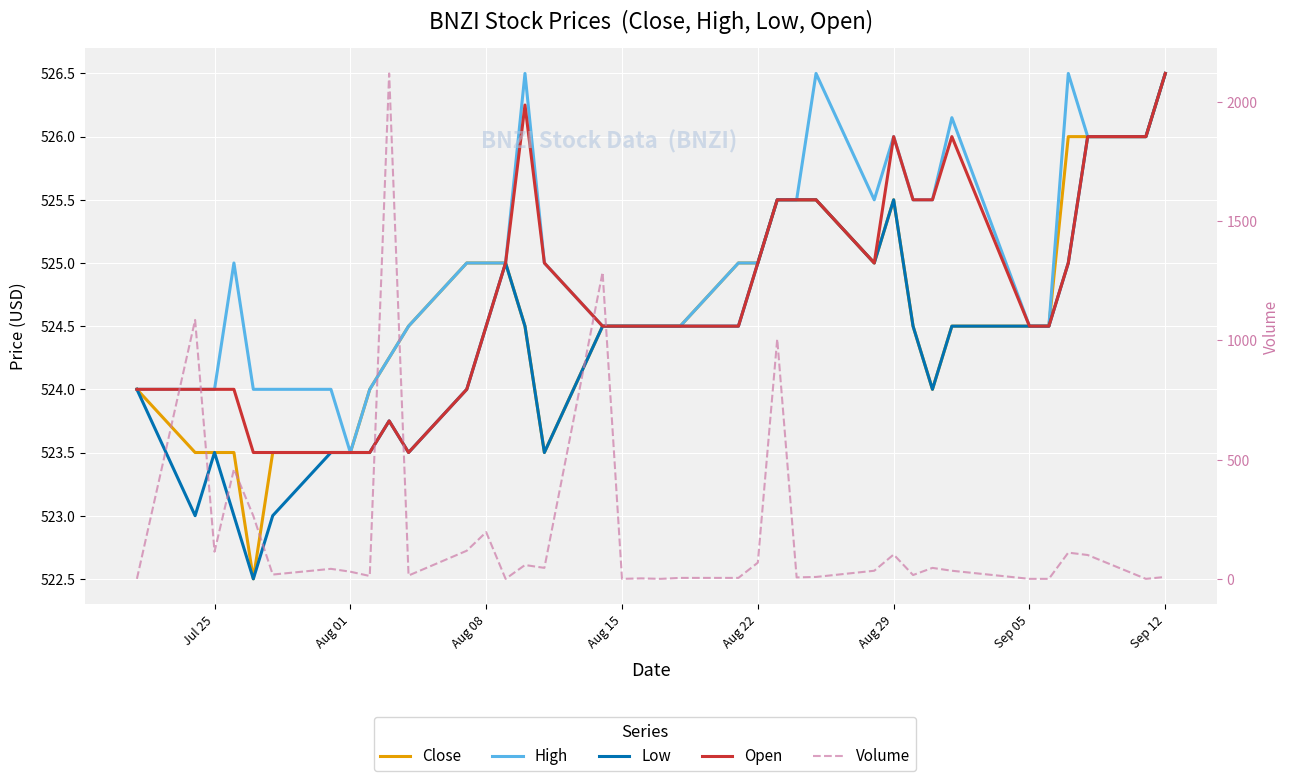

How many lines are shown in the chart?

5